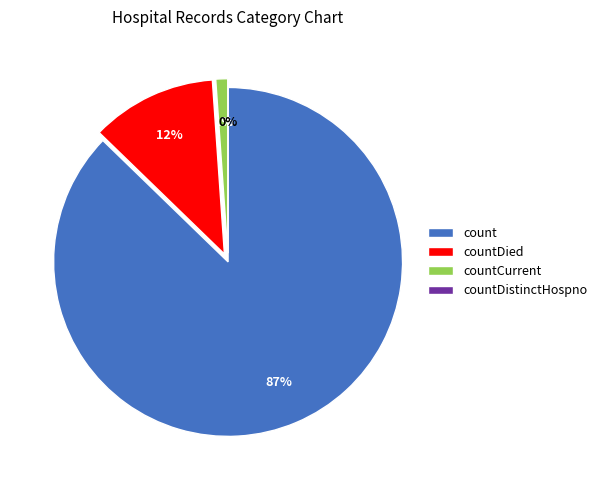

Does countCurrent account for over 50% of the chart?

No